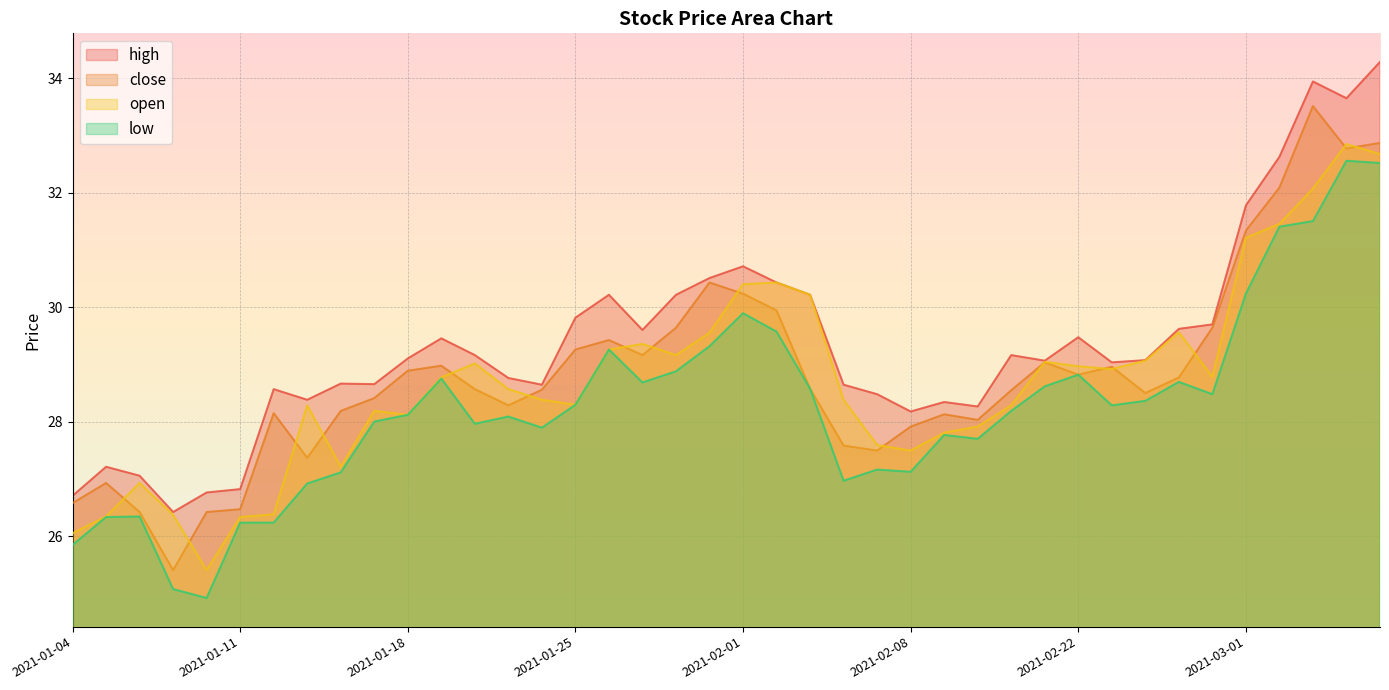

At which label does close first exceed 28?

2021-01-12